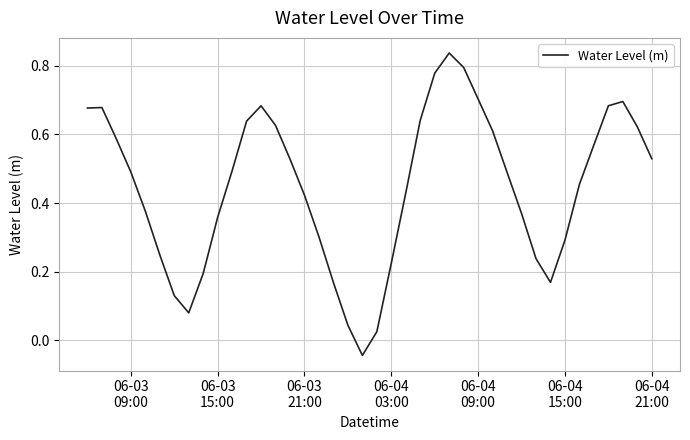

What is the difference between the maximum and minimum values?

0.9